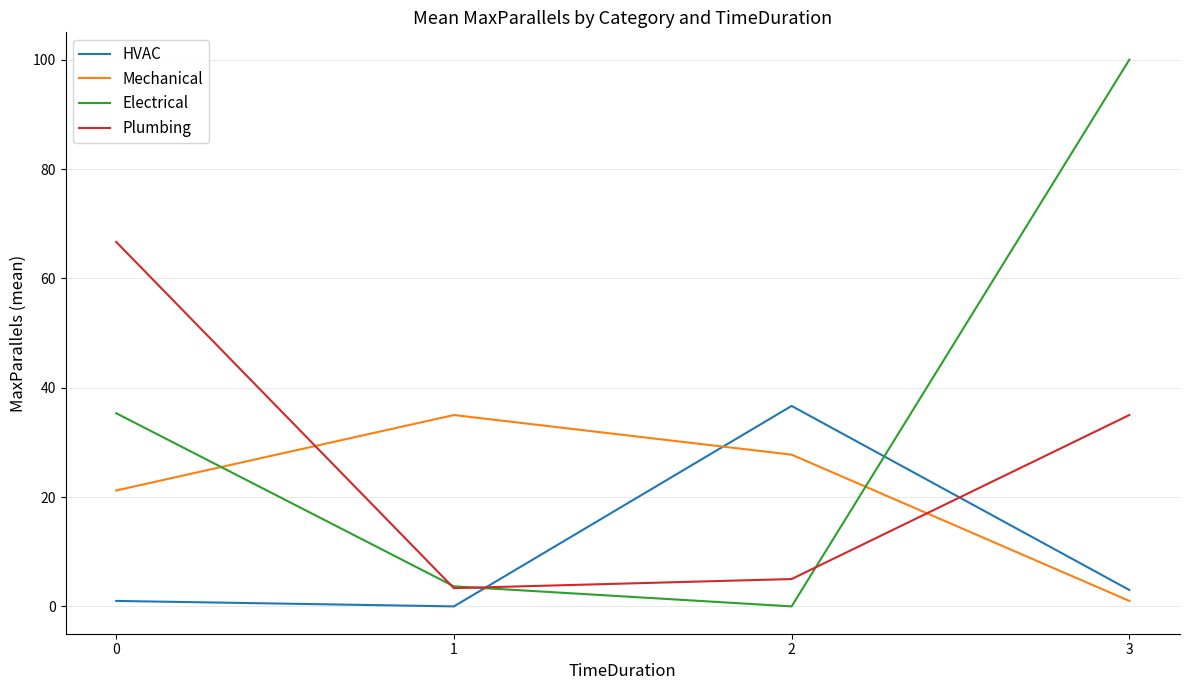

Reading left to right, transcribe all the data shown in this chart.

HVAC: 1.0	0.0	36.7	3.0
Mechanical: 21.2	35.0	27.8	1.0
Electrical: 35.3	3.7	0.0	100.0
Plumbing: 66.7	3.3	5.0	35.0